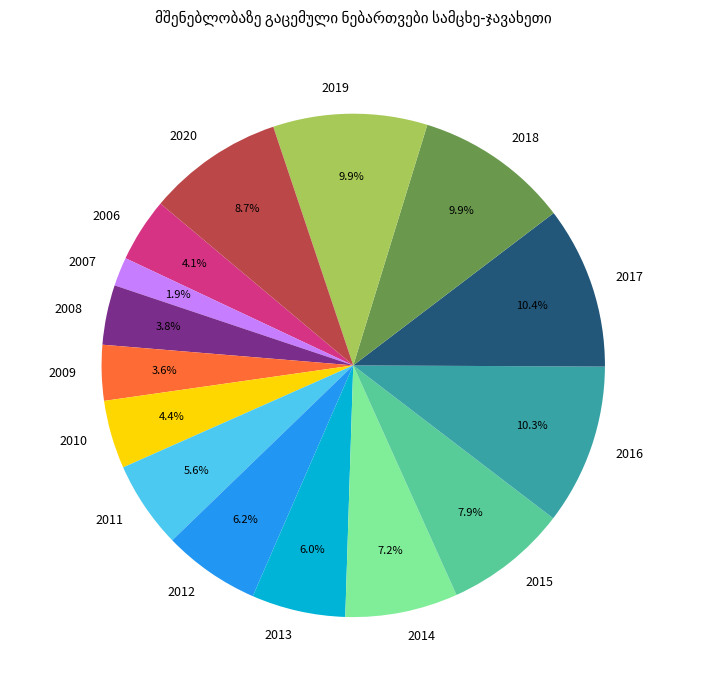

Between 2008 and 2017, which is larger?

2017